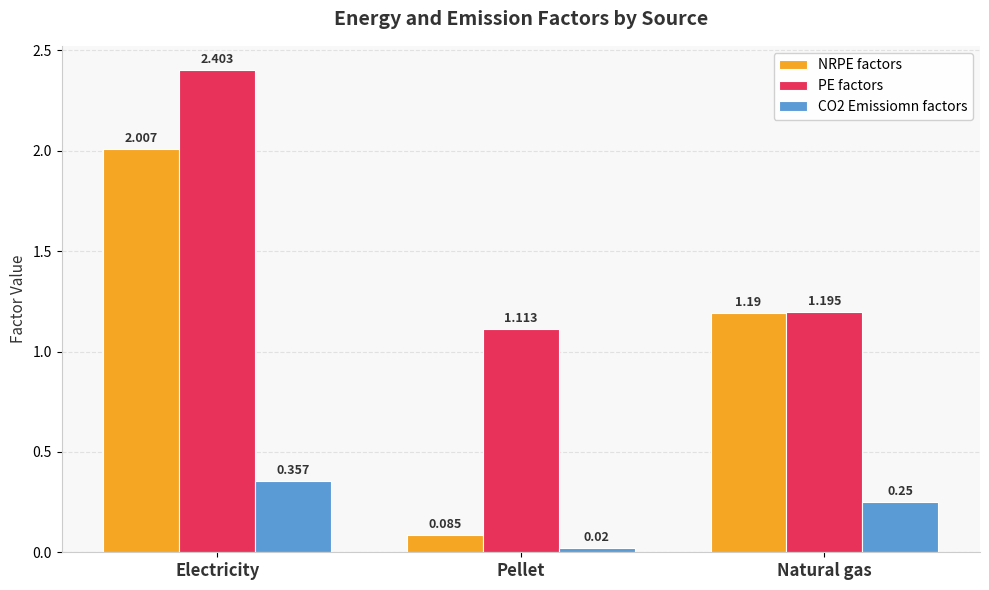

Is the value of NRPE factors at Electricity greater than the value of CO2 Emissiomn factors at Pellet?

Yes